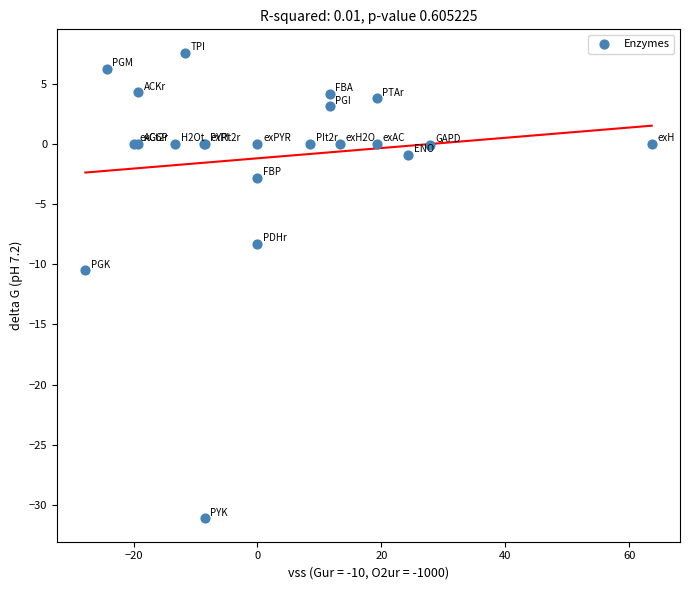

What Y value in the scatter plot is closest to -11?

-10.5